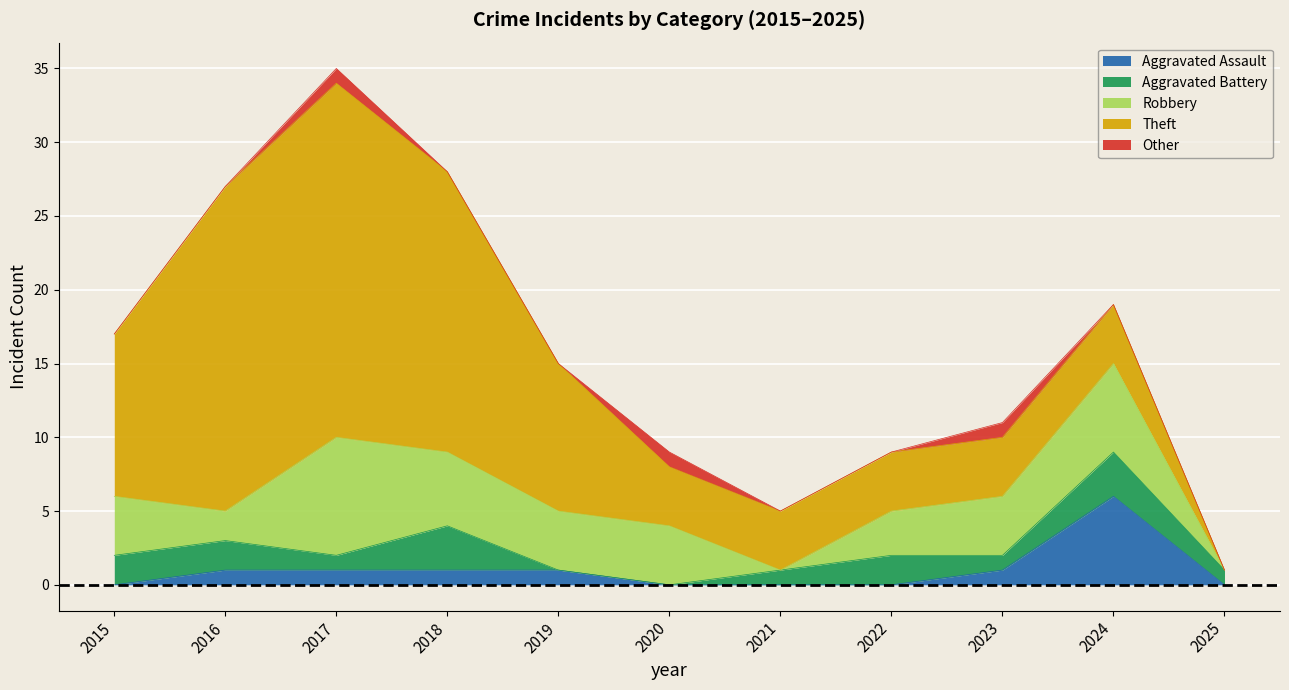

What is the difference between the Aggravated Assault values at 2017 and 2024?

5